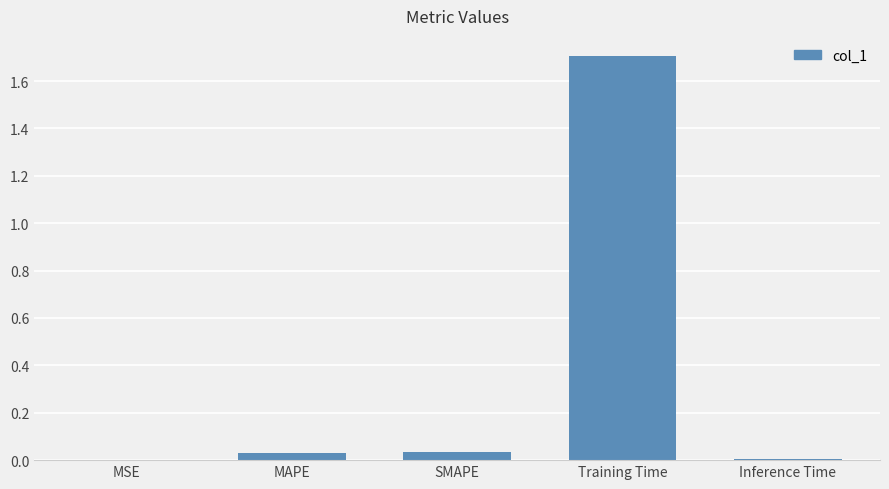

Which has a higher value, Training Time or MAPE?

Training Time